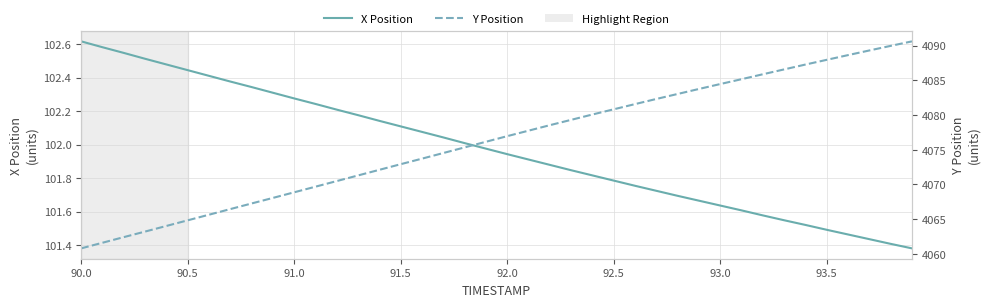

The value of X Position at 93.5 is 101.5. True or false?

True